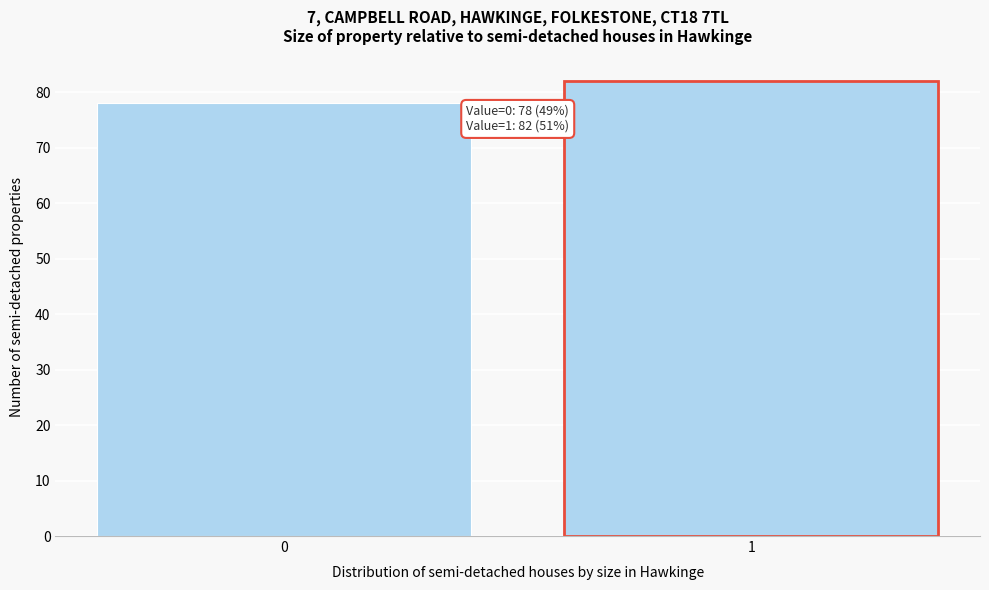

Reading left to right, extract all data points from this chart.

78	82